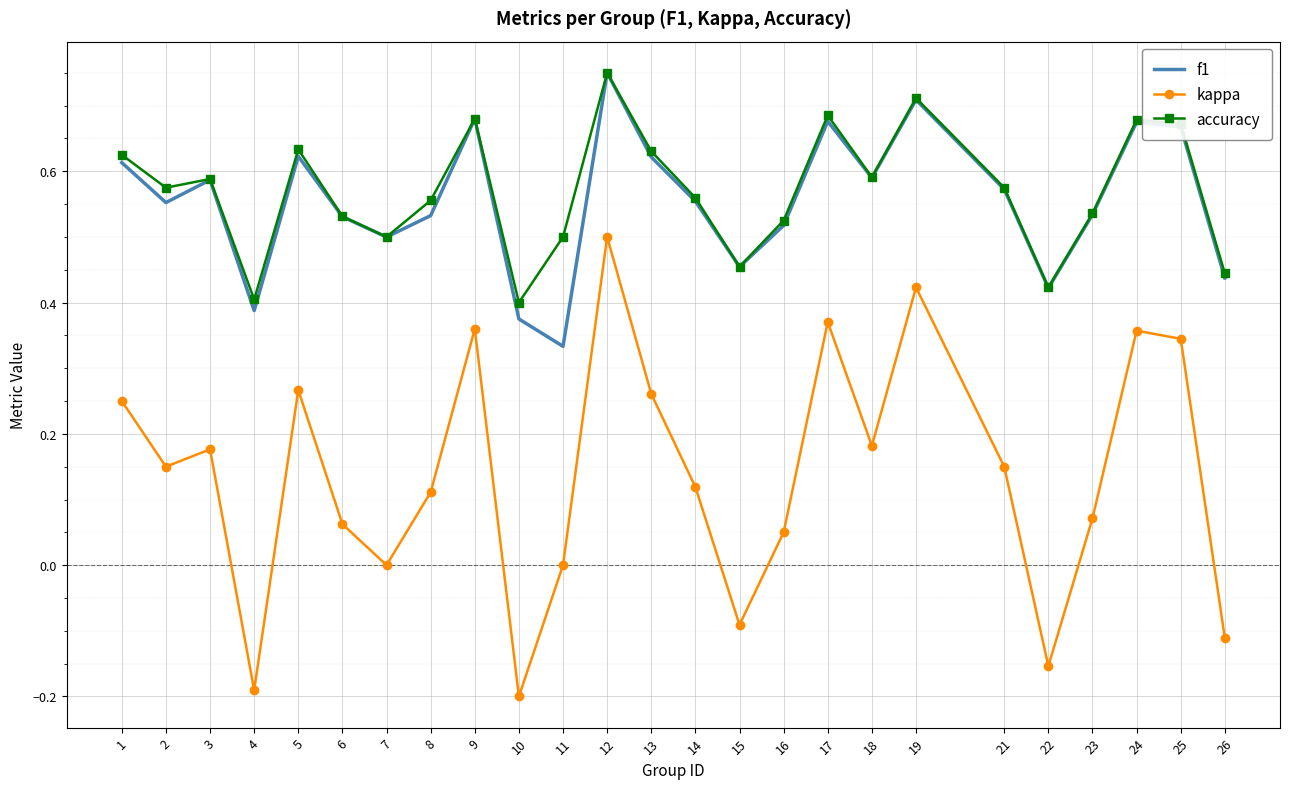

At which label does kappa first exceed 0?

1